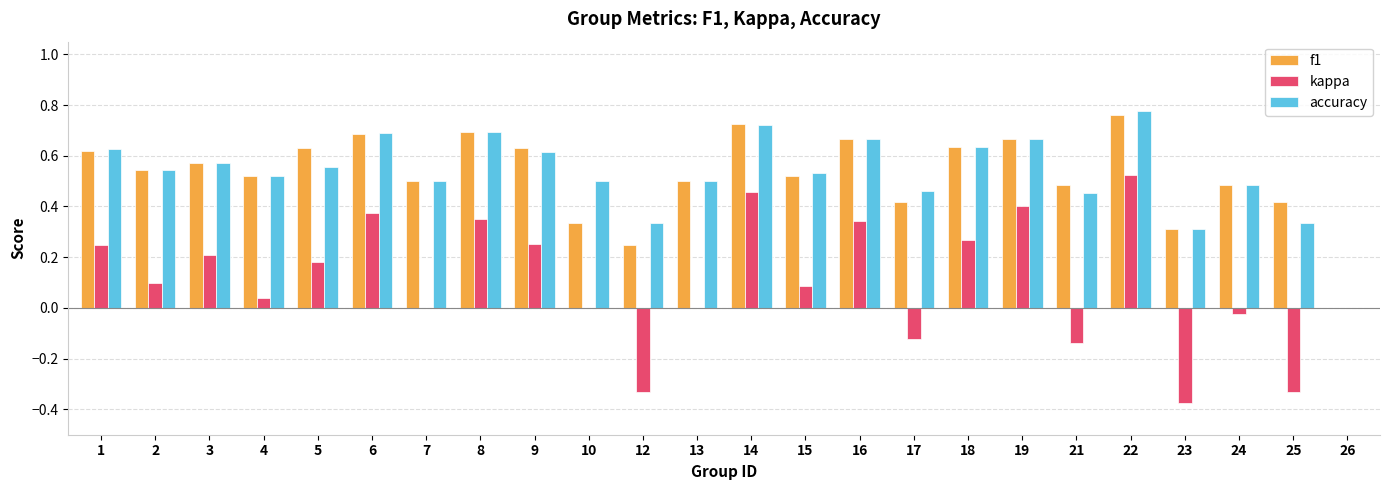

Which series changed the most between 2 and 21?

kappa